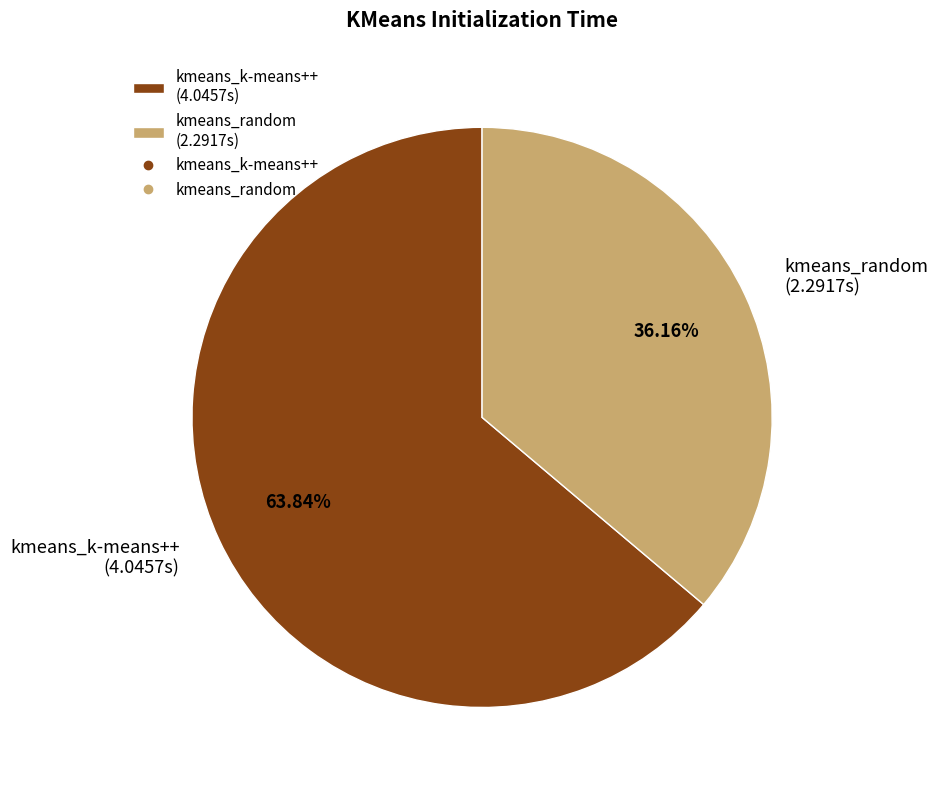

How many slices are in this pie chart?

2